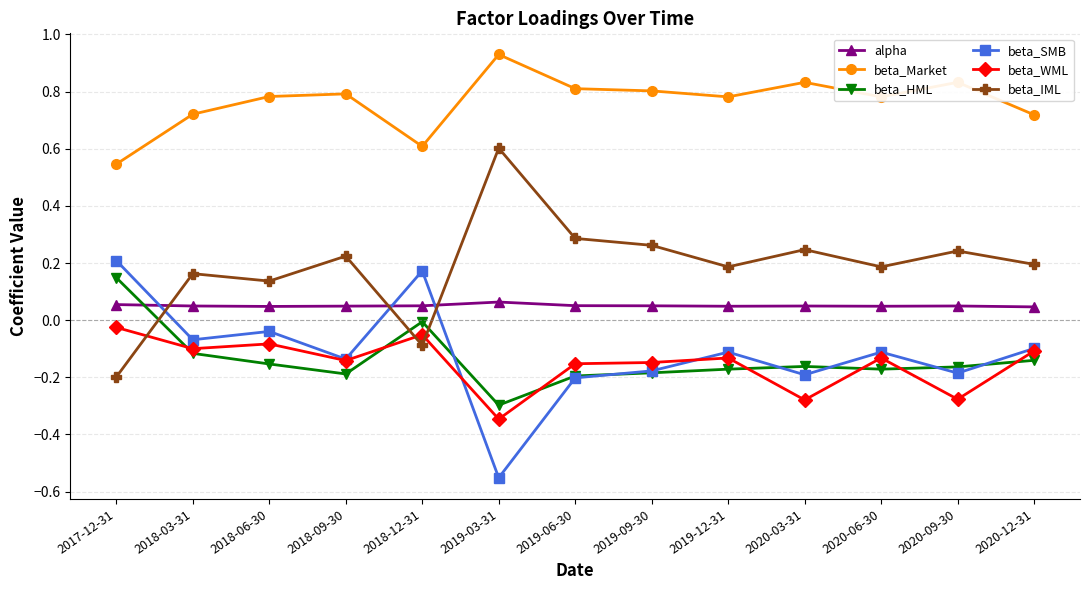

What is the label of the 7th point from the right?

2019-06-30